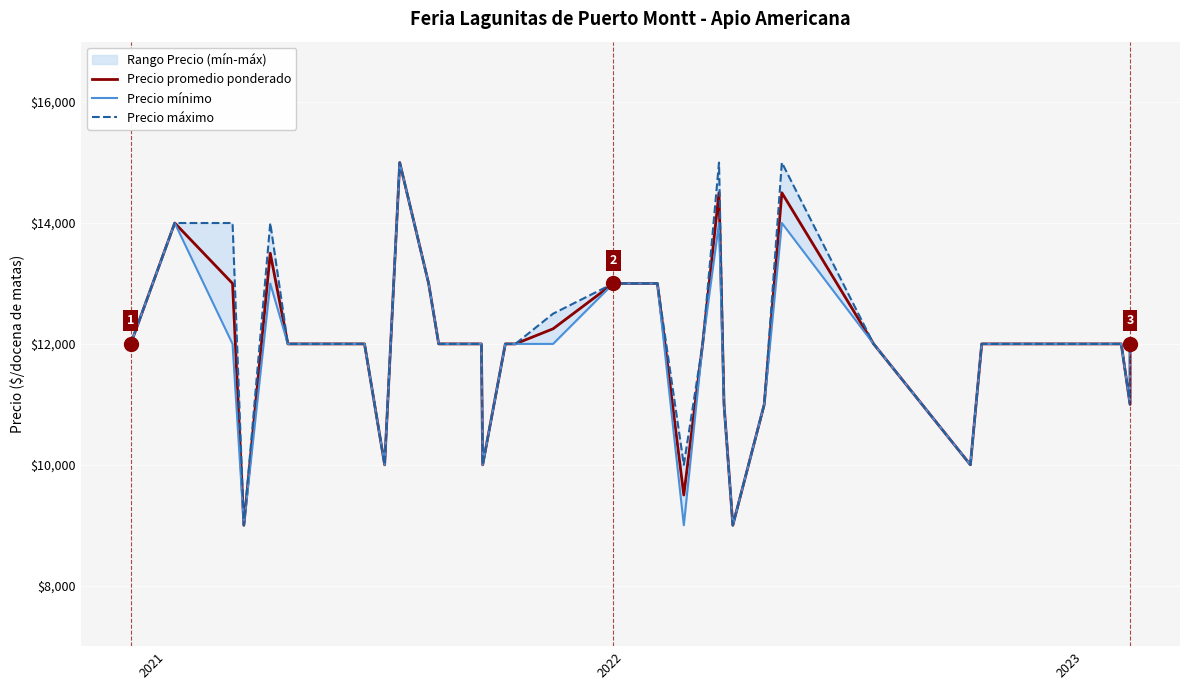

Reading right to left, what are all the values shown in this chart?

Precio promedio ponderado: 12000	11000	12000	12000	12000	12000	12000	12000	10000	12000	14500	11000	9000	11000	14500	12000	9500	13000	13000	13000	12250	12000	12000	10000	12000	12000	12000	13000	15000	10000	12000	12000	12000	12000	12000	13500	9000	13000	14000	12000
Precio mínimo: 12000	11000	12000	12000	12000	12000	12000	12000	10000	12000	14000	11000	9000	11000	14000	12000	9000	13000	13000	13000	12000	12000	12000	10000	12000	12000	12000	13000	15000	10000	12000	12000	12000	12000	12000	13000	9000	12000	14000	12000
Precio máximo: 12000	11000	12000	12000	12000	12000	12000	12000	10000	12000	15000	11000	9000	11000	15000	12000	10000	13000	13000	13000	12500	12000	12000	10000	12000	12000	12000	13000	15000	10000	12000	12000	12000	12000	12000	14000	9000	14000	14000	12000